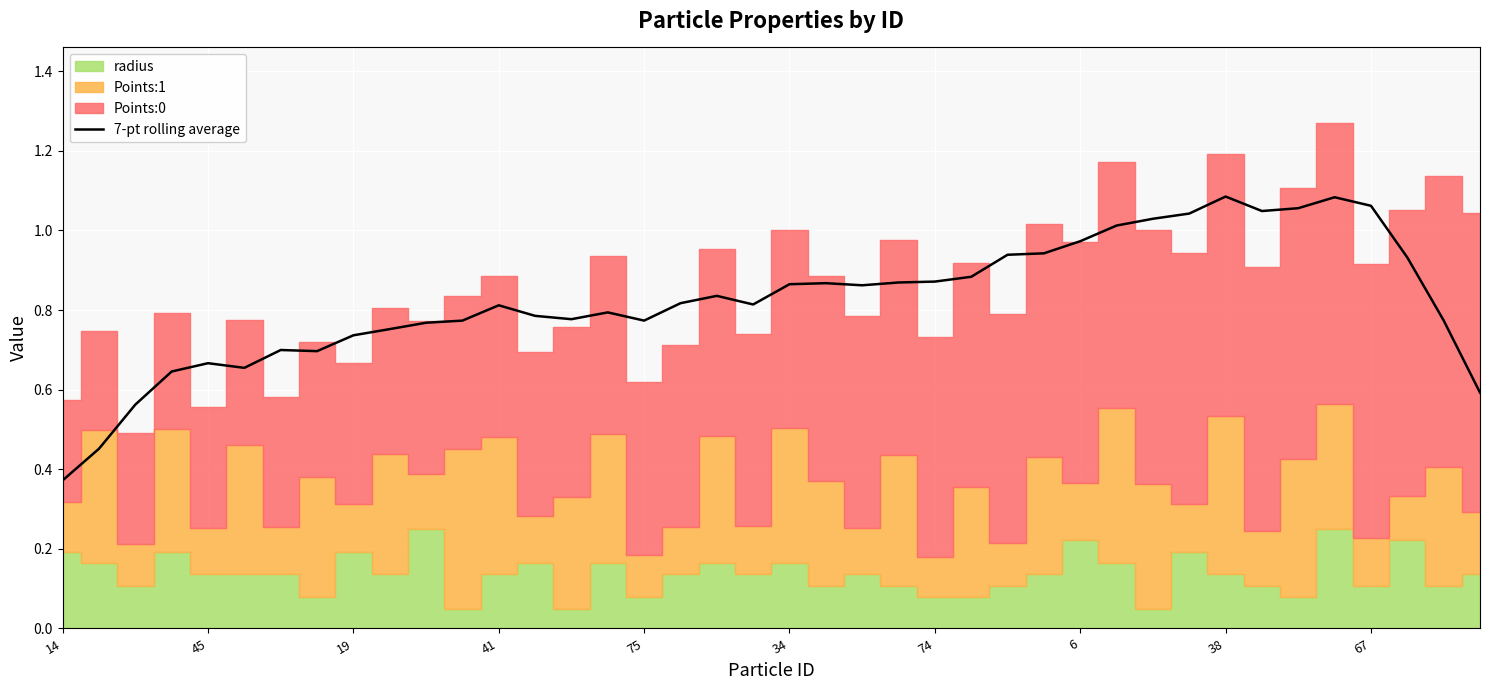

What is the sum of the values at 14 and 37?

1.3